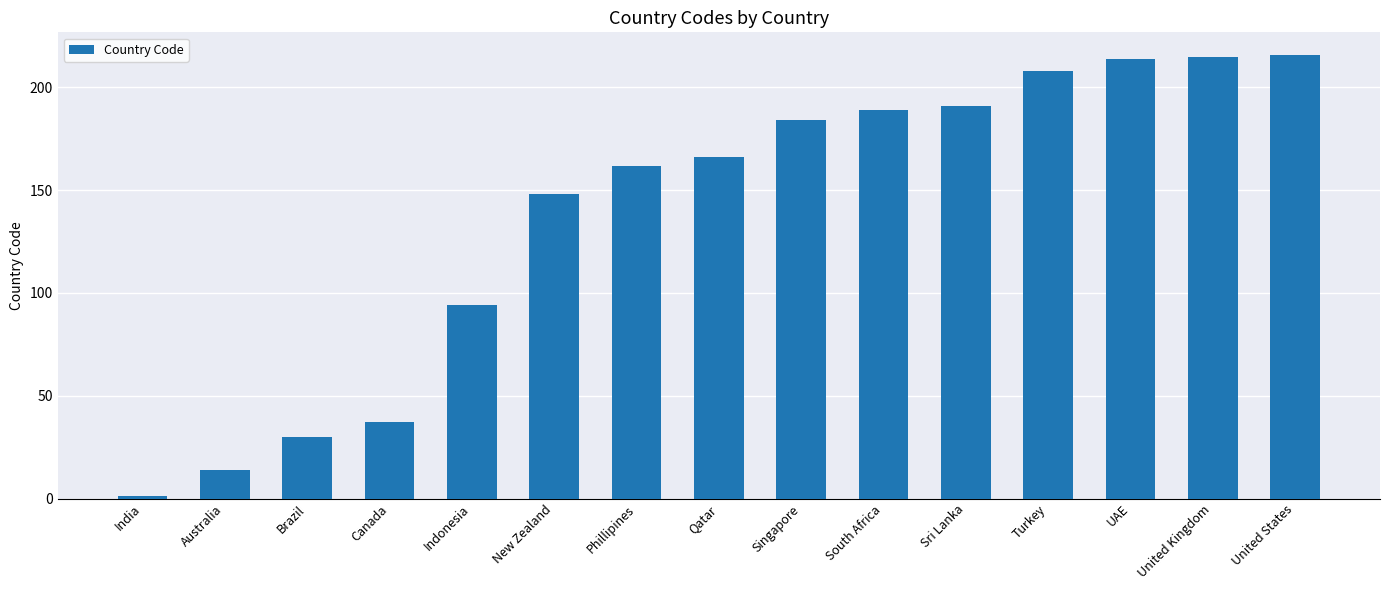

What is the sum of all values?

2069